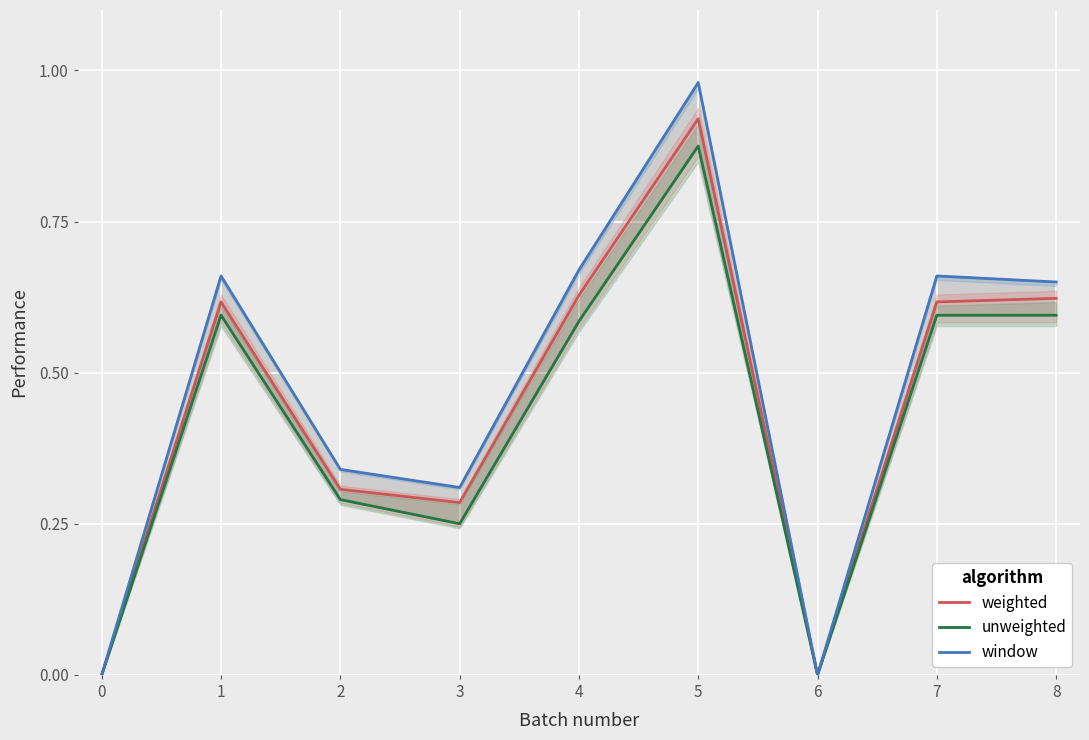

Reading left to right, what are all the values shown in this chart?

weighted: 0=0.0	1=0.6	2=0.3	3=0.3	4=0.6	5=0.9	6=0.0	7=0.6	8=0.6
unweighted: 0=0.0	1=0.6	2=0.3	3=0.2	4=0.6	5=0.9	6=0.0	7=0.6	8=0.6
window: 0=0.0	1=0.7	2=0.3	3=0.3	4=0.7	5=1.0	6=0.0	7=0.7	8=0.7